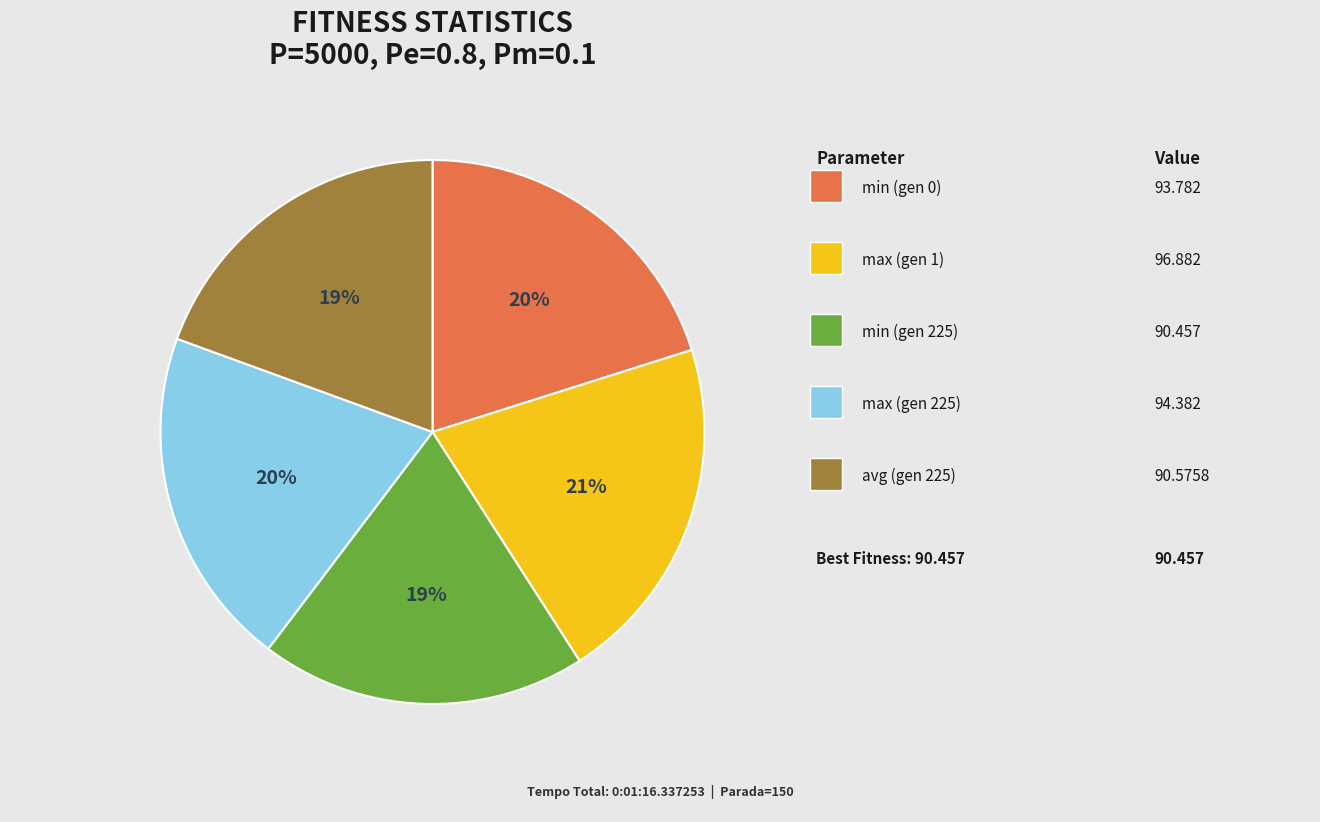

Is there any slice that represents more than half of the pie?

No